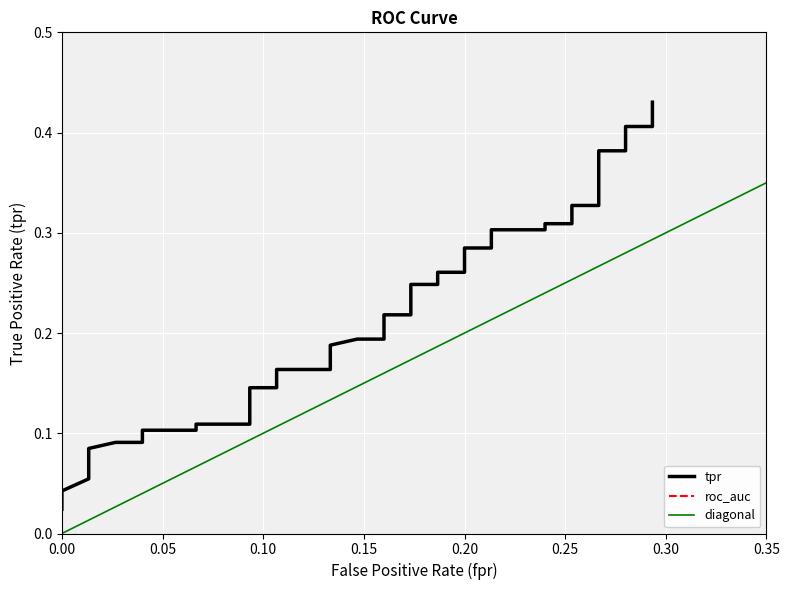

Reading left to right, extract all data points from this chart.

tpr: 0.0	0.0	0.1	0.1	0.1	0.1	0.1	0.1	0.1	0.1	0.1	0.1	0.1	0.1	0.1	0.2	0.2	0.2	0.2	0.2	0.2	0.2	0.2	0.2	0.2	0.3	0.3	0.3	0.3	0.3	0.3	0.3	0.3	0.3	0.3	0.4	0.4	0.4	0.4	0.4
roc_auc: 0.6	0.6	0.6	0.6	0.6	0.6	0.6	0.6	0.6	0.6	0.6	0.6	0.6	0.6	0.6	0.6	0.6	0.6	0.6	0.6	0.6	0.6	0.6	0.6	0.6	0.6	0.6	0.6	0.6	0.6	0.6	0.6	0.6	0.6	0.6	0.6	0.6	0.6	0.6	0.6
diagonal: 0.0	0.0	0.0	0.0	0.0	0.0	0.1	0.1	0.1	0.1	0.1	0.1	0.1	0.1	0.2	0.2	0.2	0.2	0.2	0.2	0.2	0.2	0.2	0.2	0.3	0.3	0.3	0.3	0.3	0.3	0.3	0.3	0.3	0.3	0.3	0.3	0.3	0.3	0.3	0.4